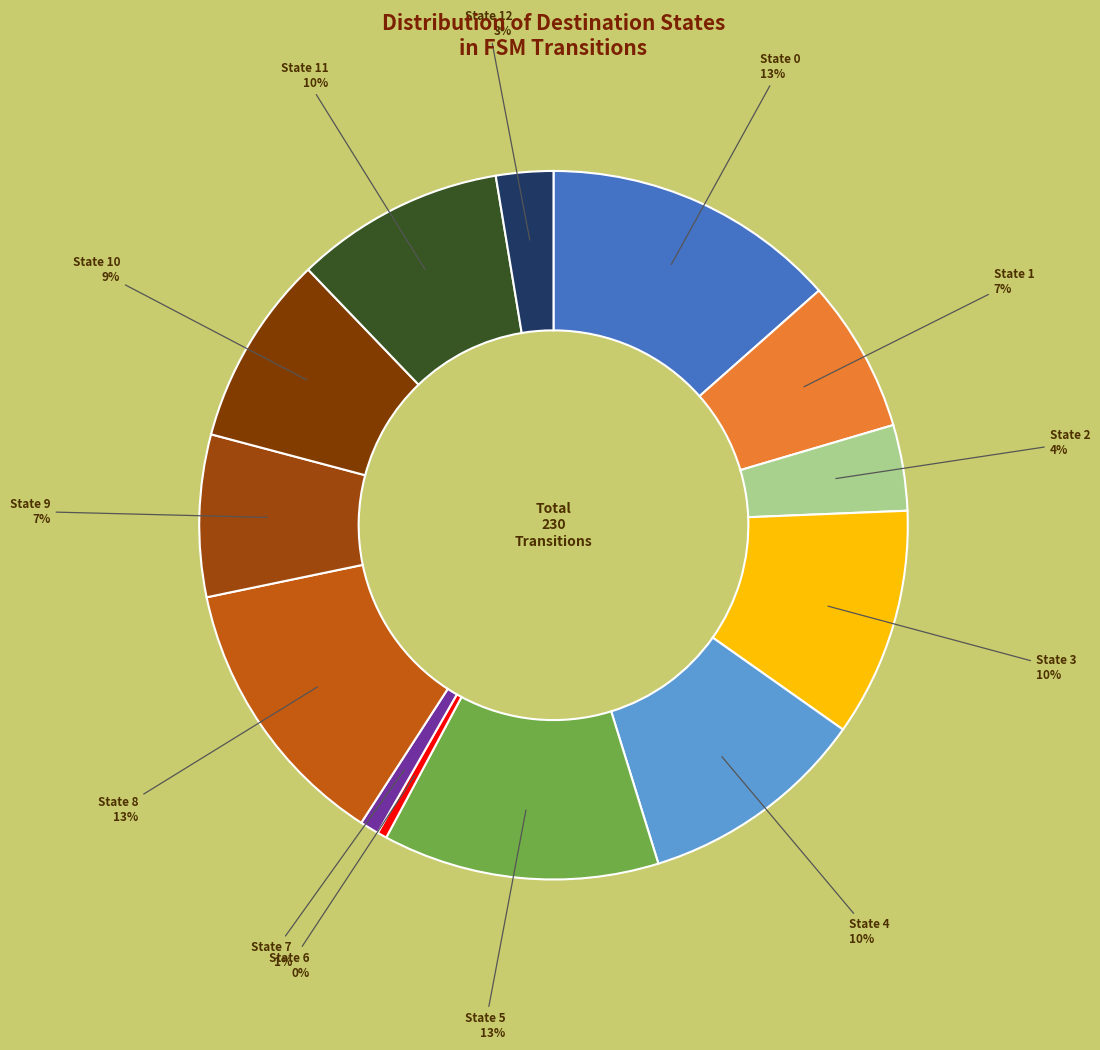

How many segments does this pie chart have?

13